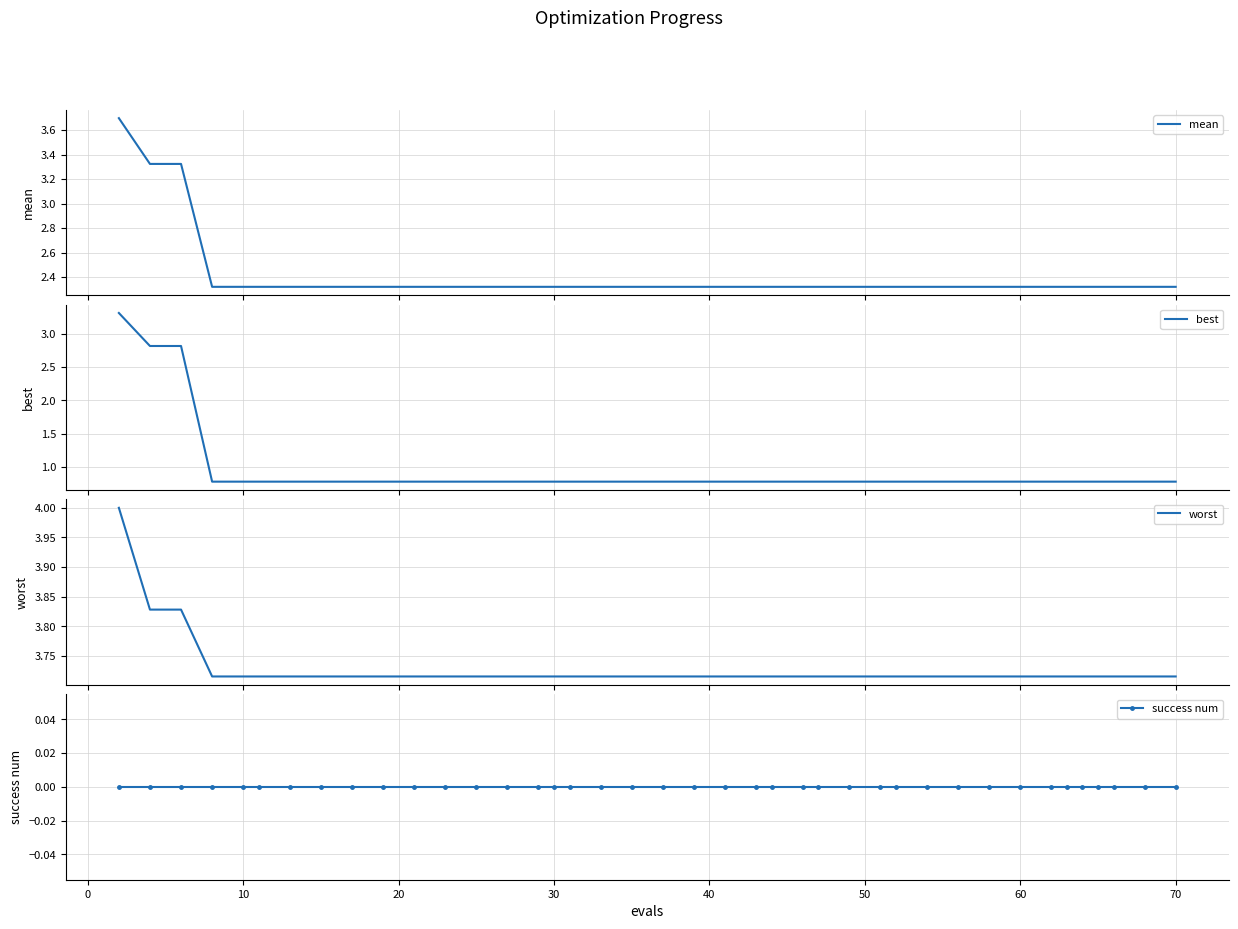

Which series has the widest spread of values?

best